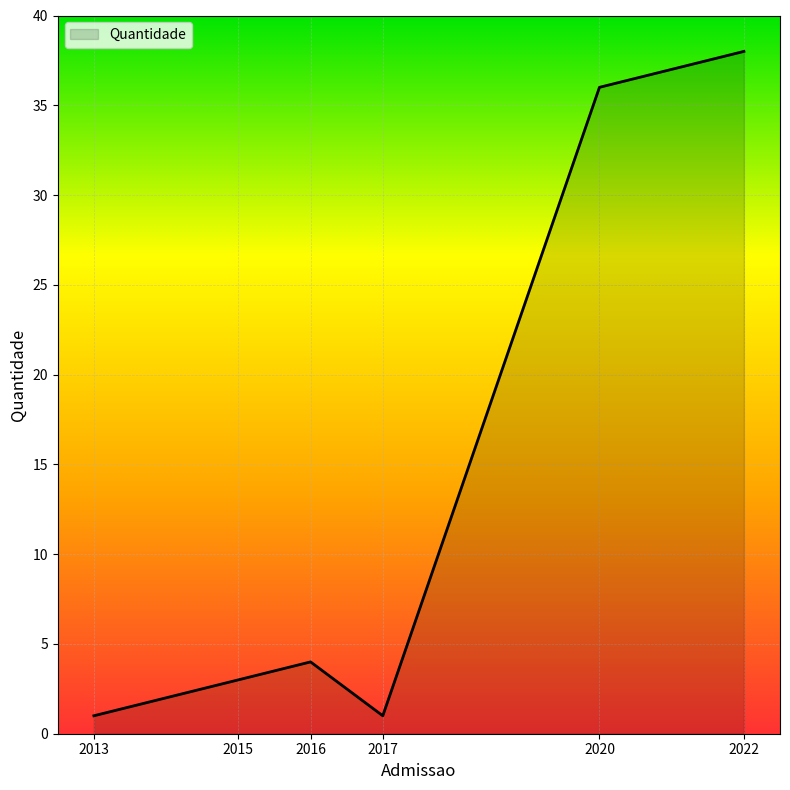

Count the number of data series in this chart.

1